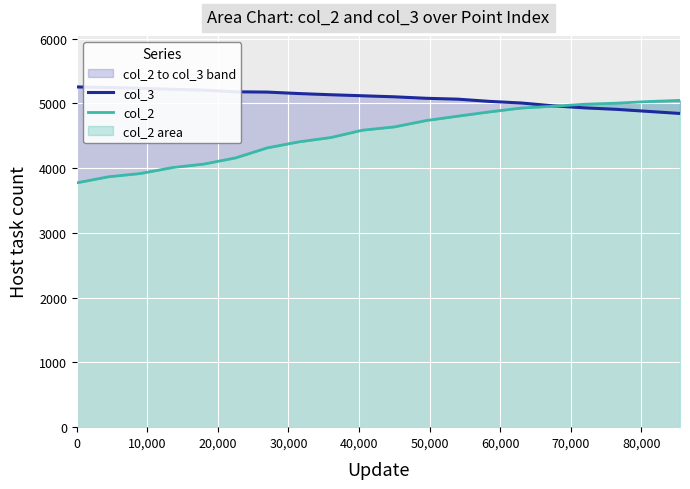

What are all the series names shown in the legend?

col_3, col_2